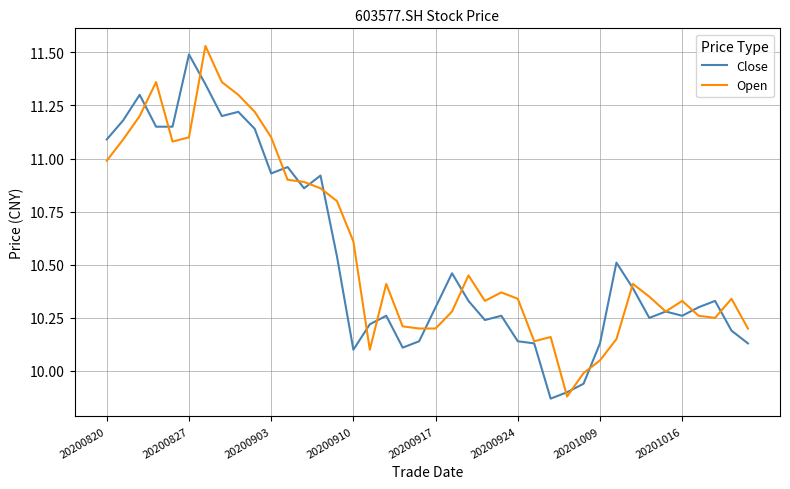

Is it true that Open equals 2.1 at 20200917?

False